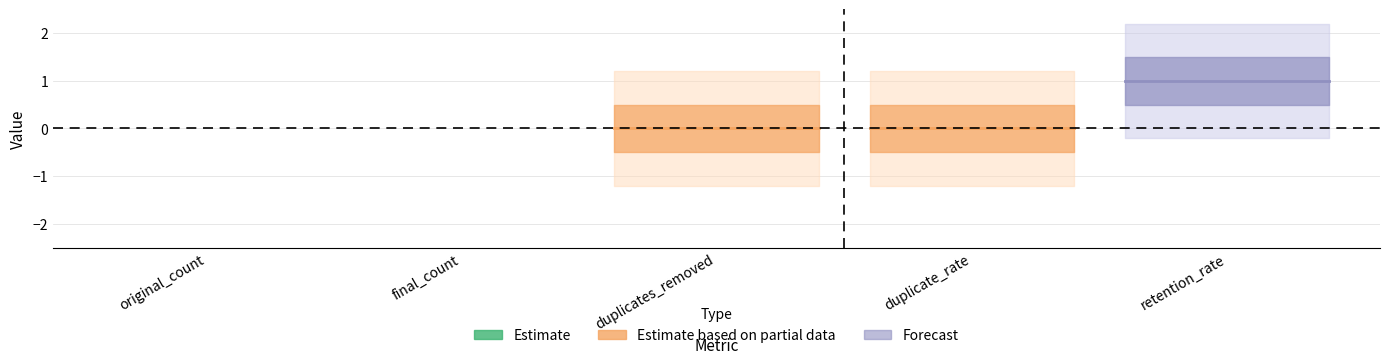

What is the label of the 2nd point from the left?

final_count